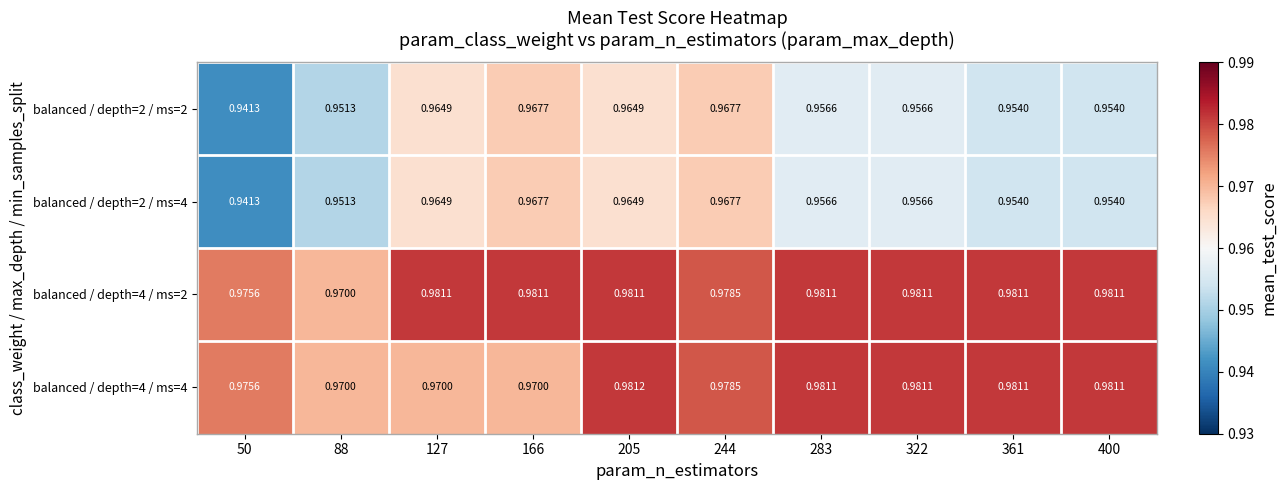

Is the value of balanced / depth=2 / ms=4 at 88 greater than the value of balanced / depth=4 / ms=2 at 88?

No